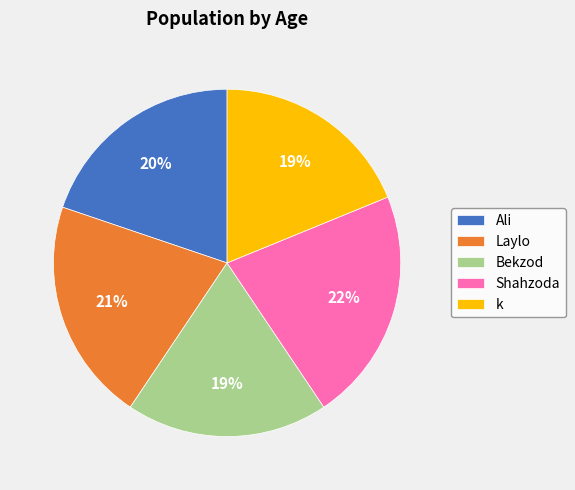

Is the sum of Bekzod and k greater than half?

No